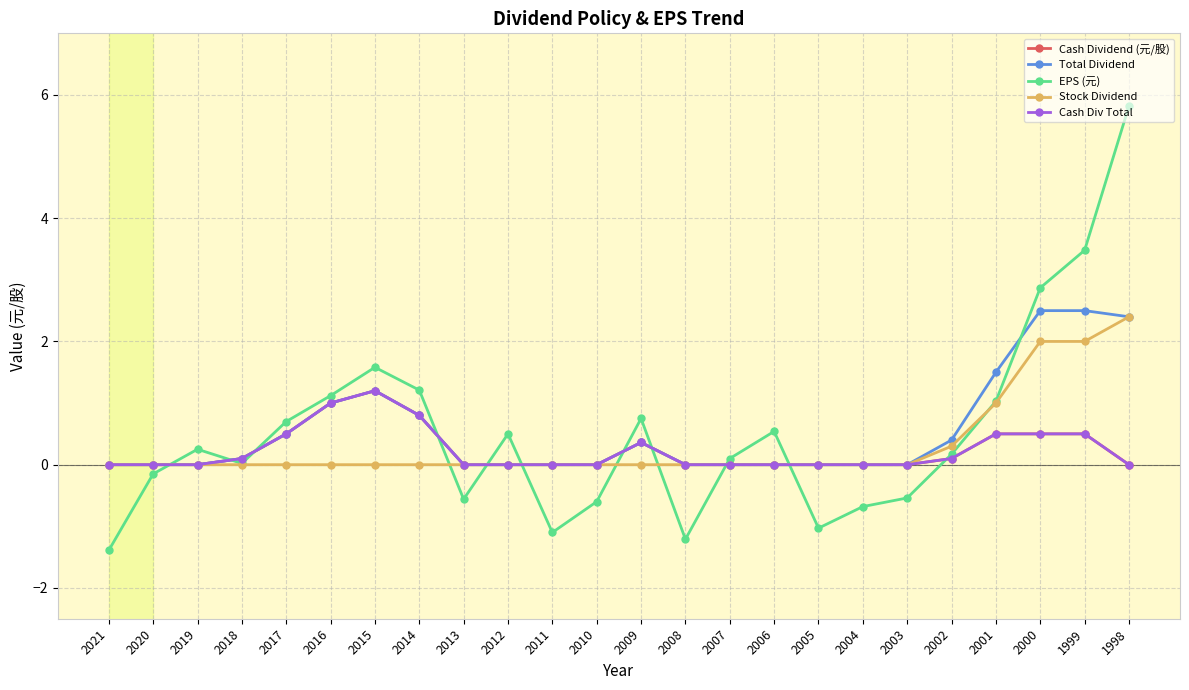

Is this an area chart (filled region under the line)?

No